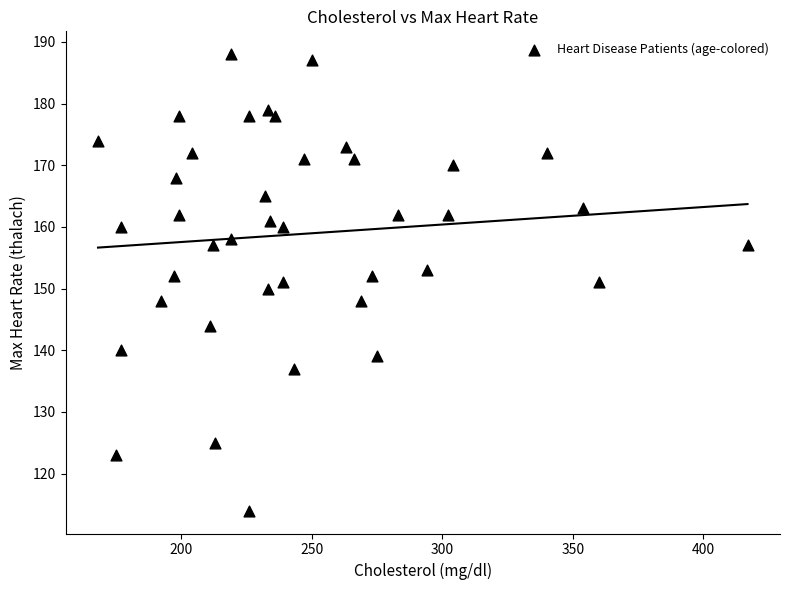

What is the range of X values (max minus min)?

249